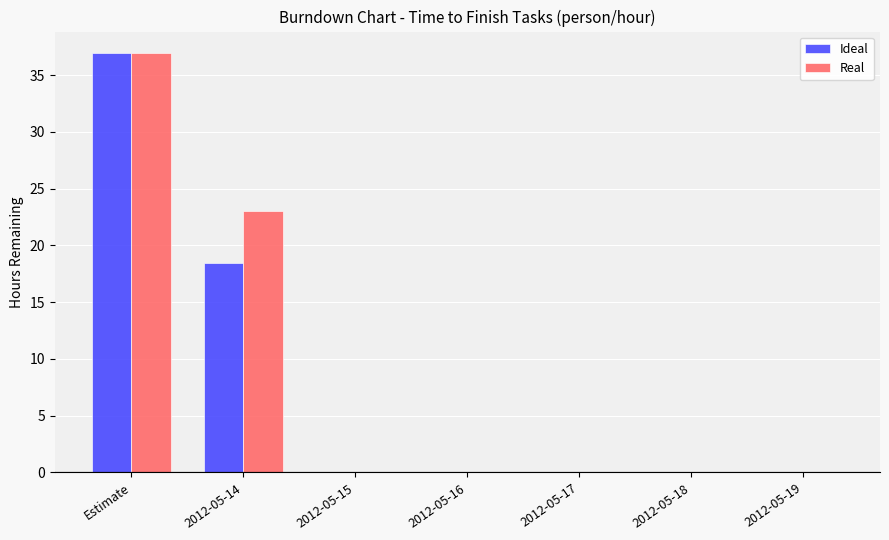

How many data points does each series have?

7